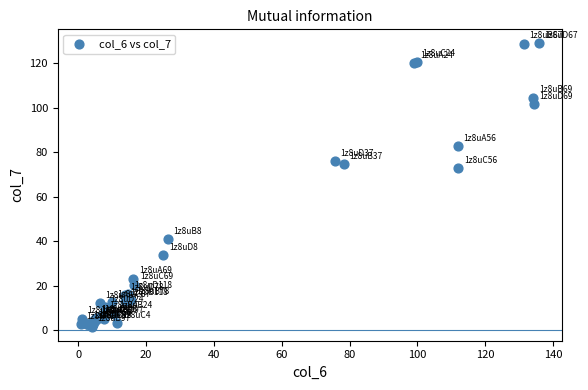

What Y value in the scatter plot is closest to 65?

72.8